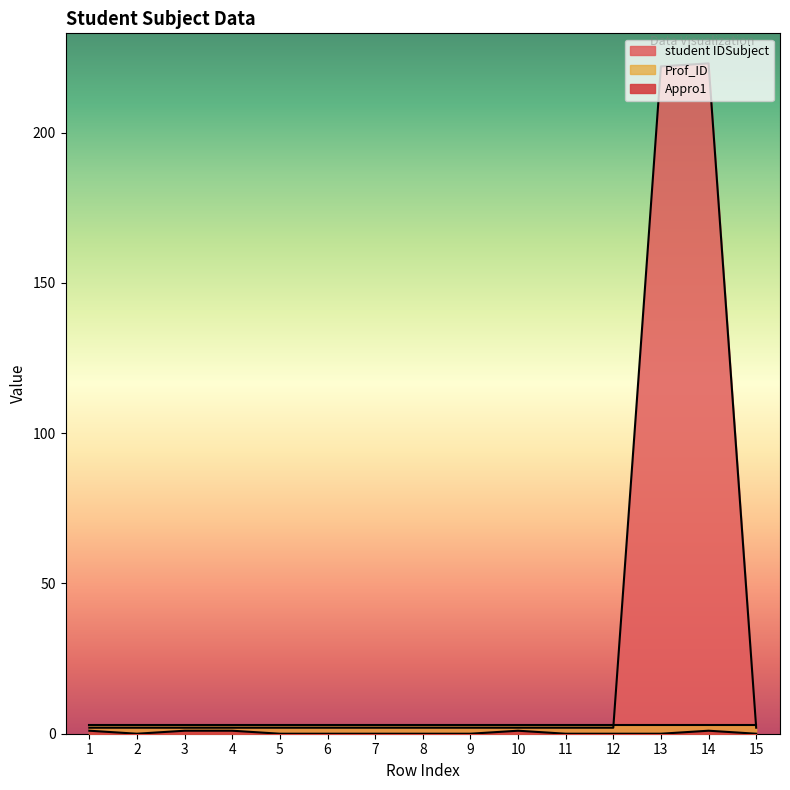

The value of student IDSubject at 10 is 4. True or false?

False